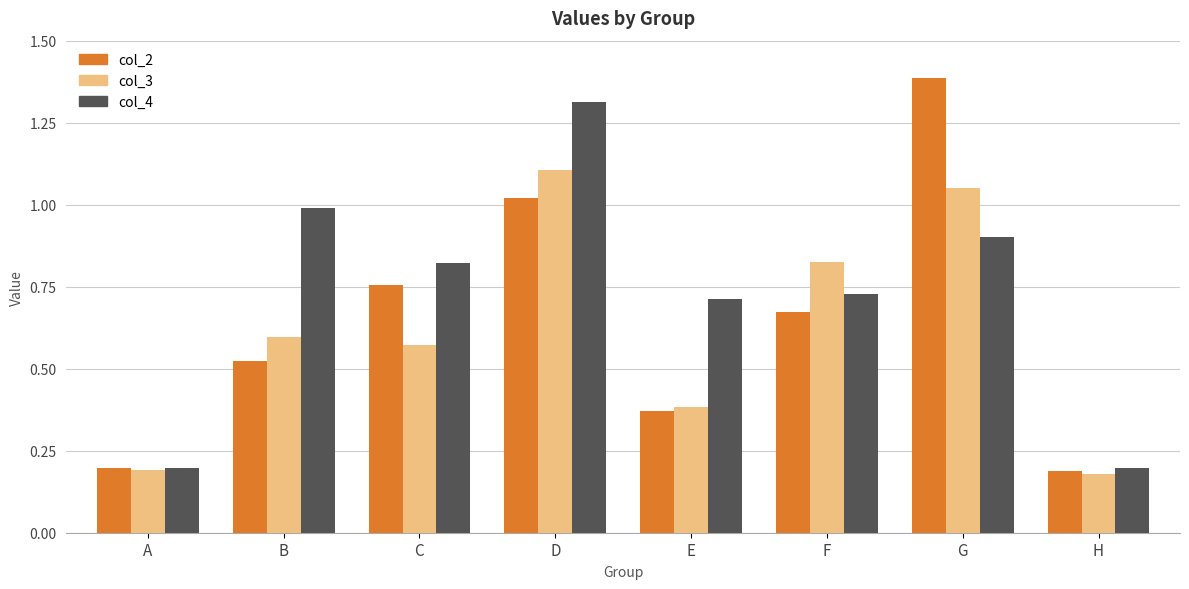

Which series has the largest total across all categories?

col_4